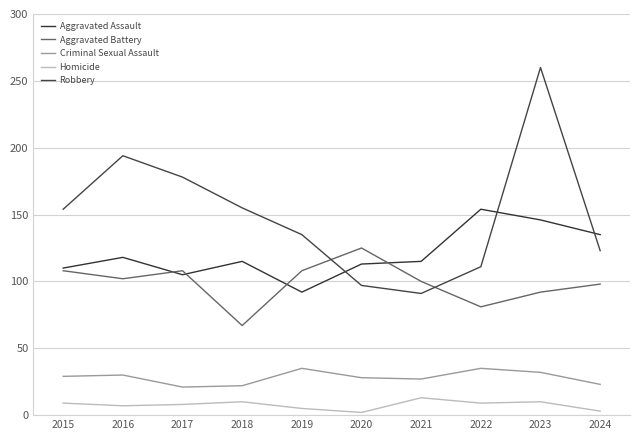

Is this an area chart (filled region under the line)?

No